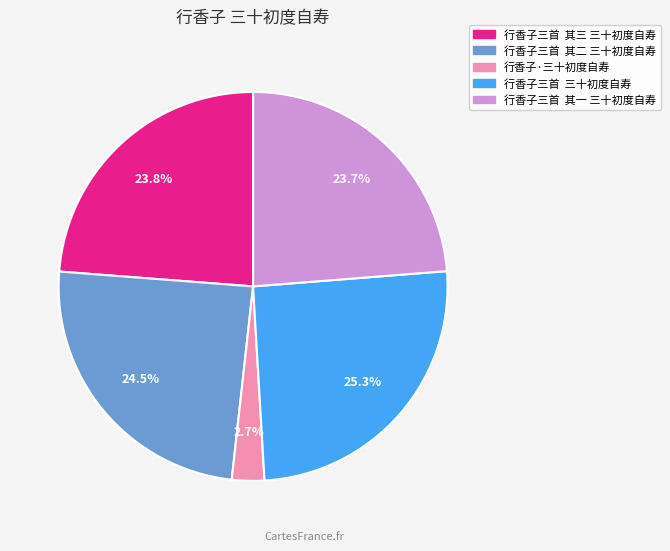

Which slice is the largest?

行香子三首 三十初度自寿